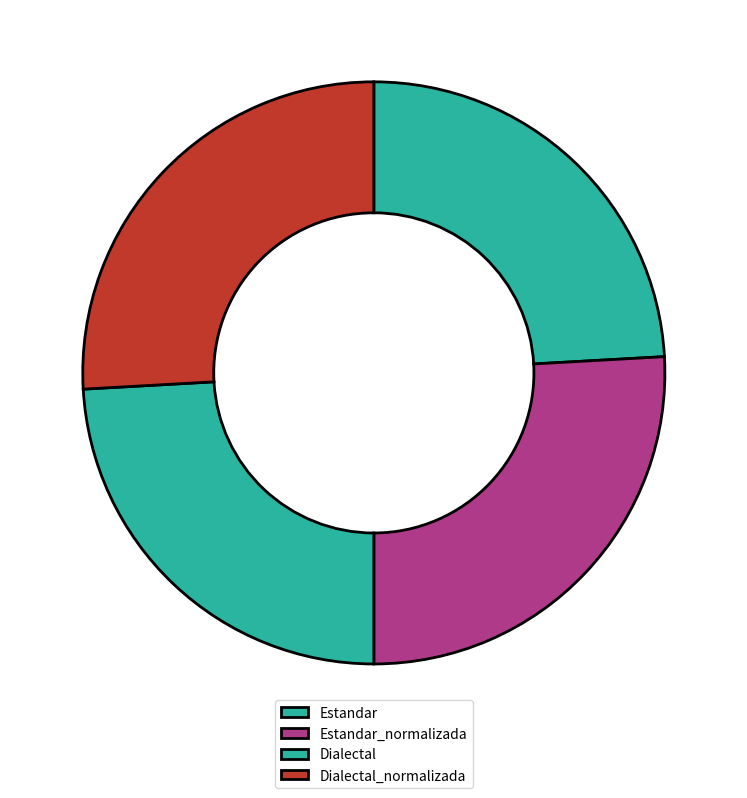

Is there a majority slice in this chart?

No